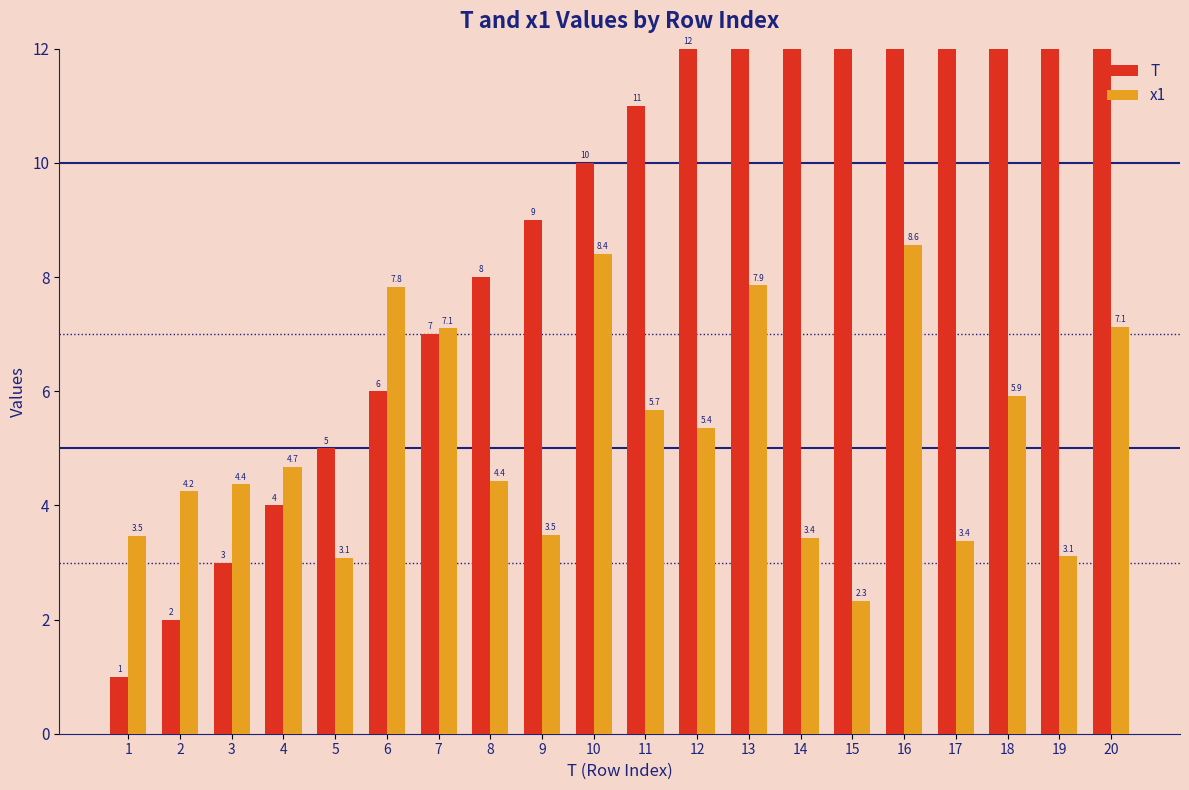

Which series has the largest range (max minus min)?

T